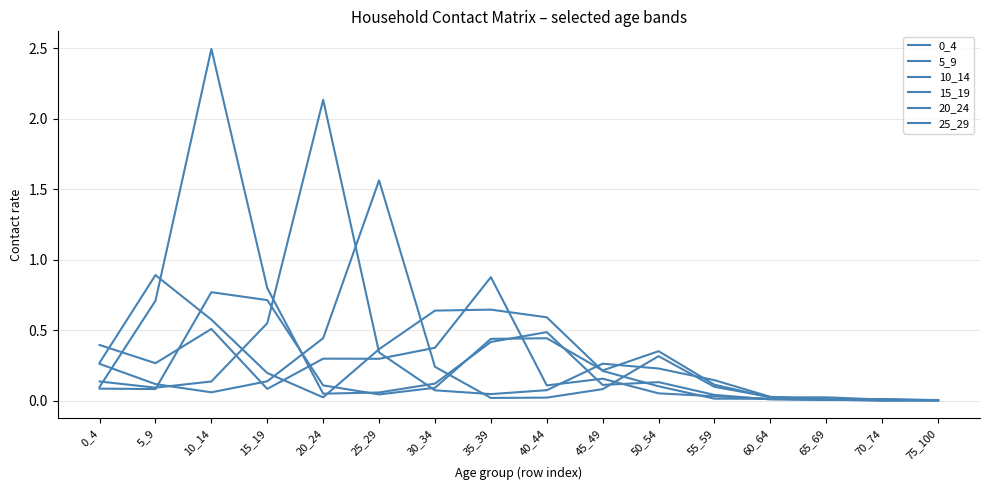

Between 20_24 and 65_69, which series saw the biggest shift?

20_24